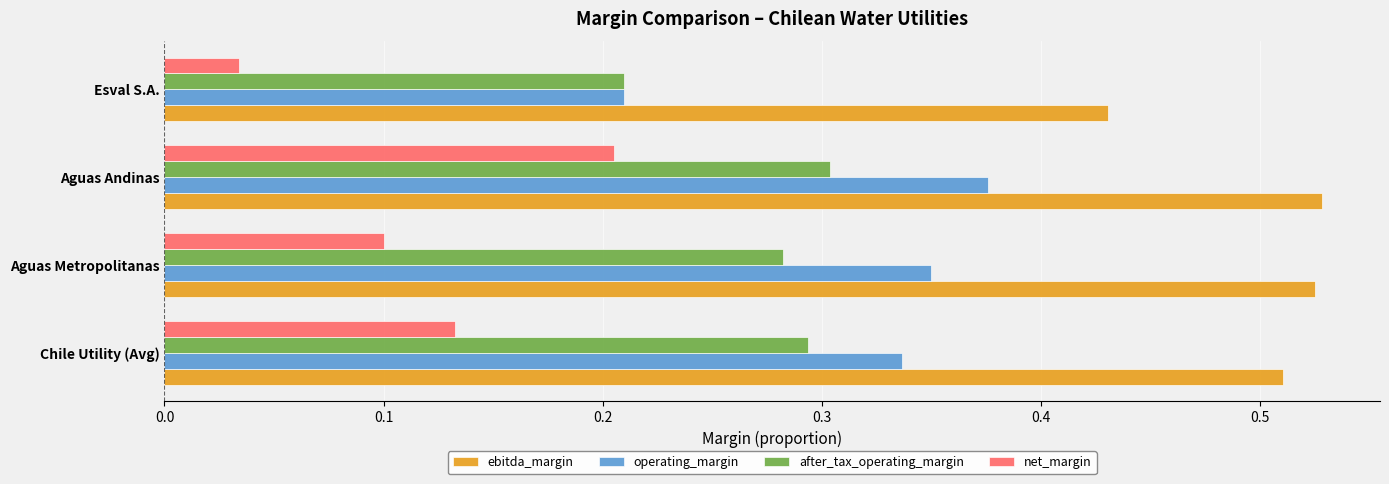

How many categories are shown in the chart?

4